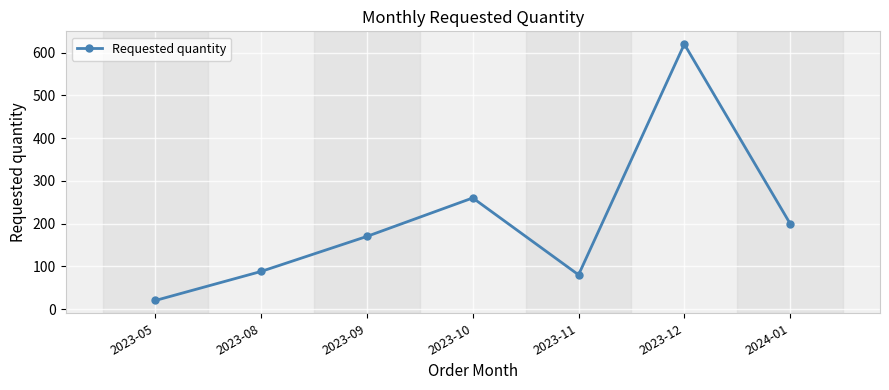

Does the chart display data point markers on the line(s)?

Yes